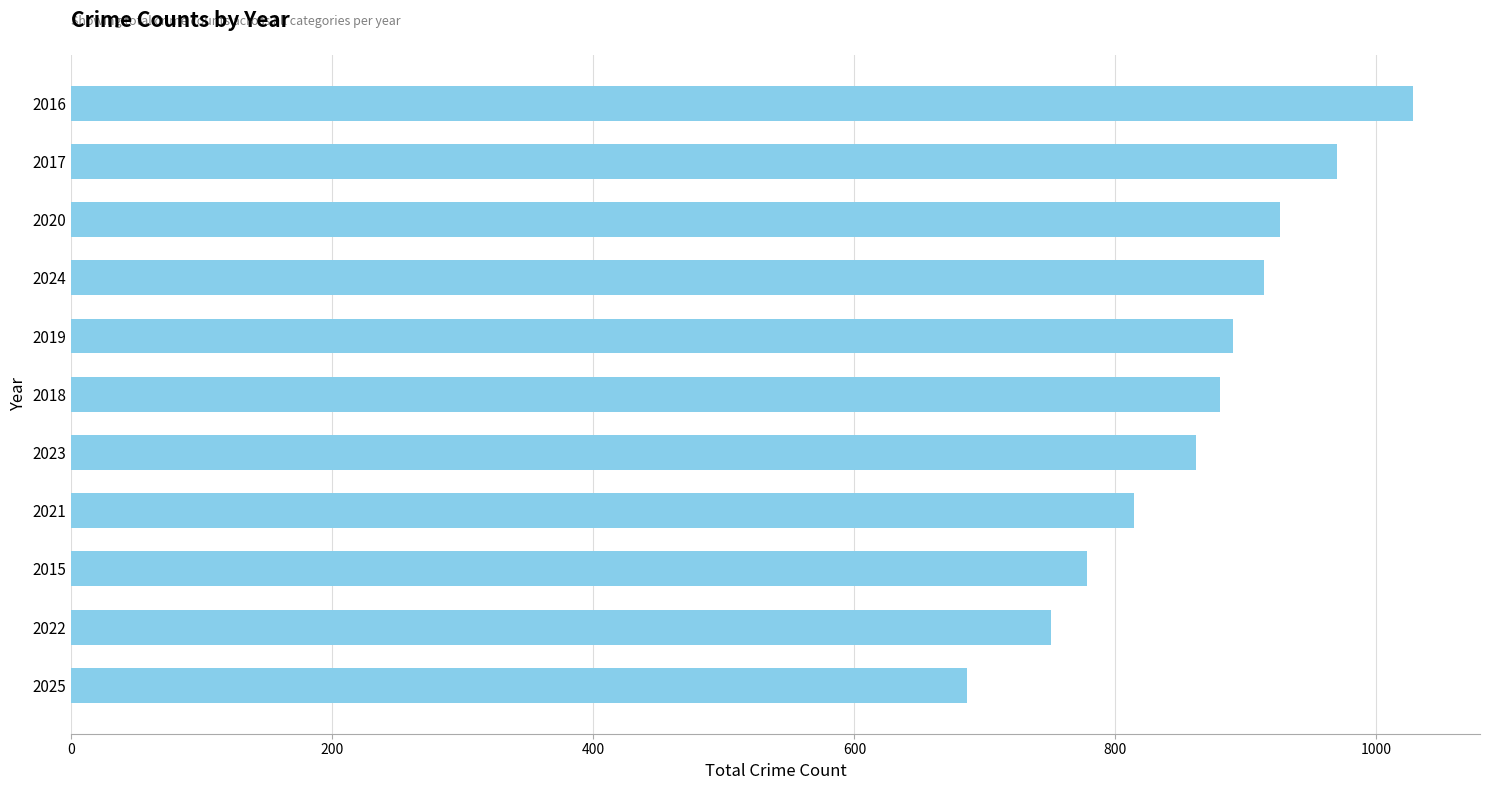

Which label corresponds to the largest value in the chart?

2016